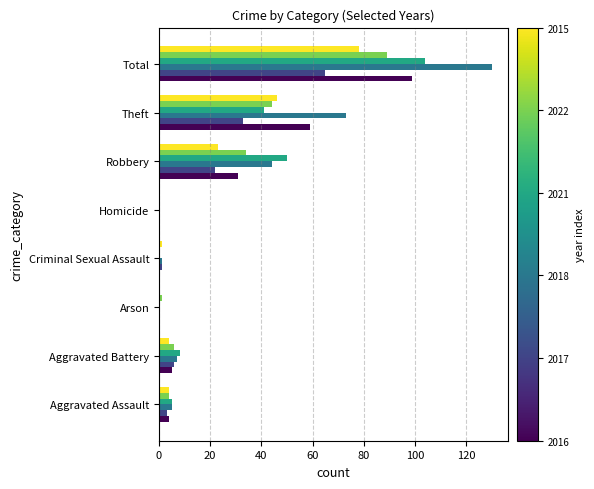

At which category does the chart reach its peak across all series?

Total